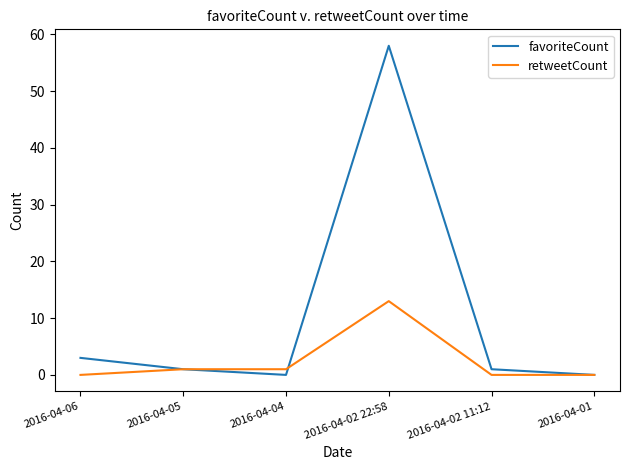

Is the value of retweetCount at 2016-04-04 greater than the value of favoriteCount at 2016-04-04?

Yes